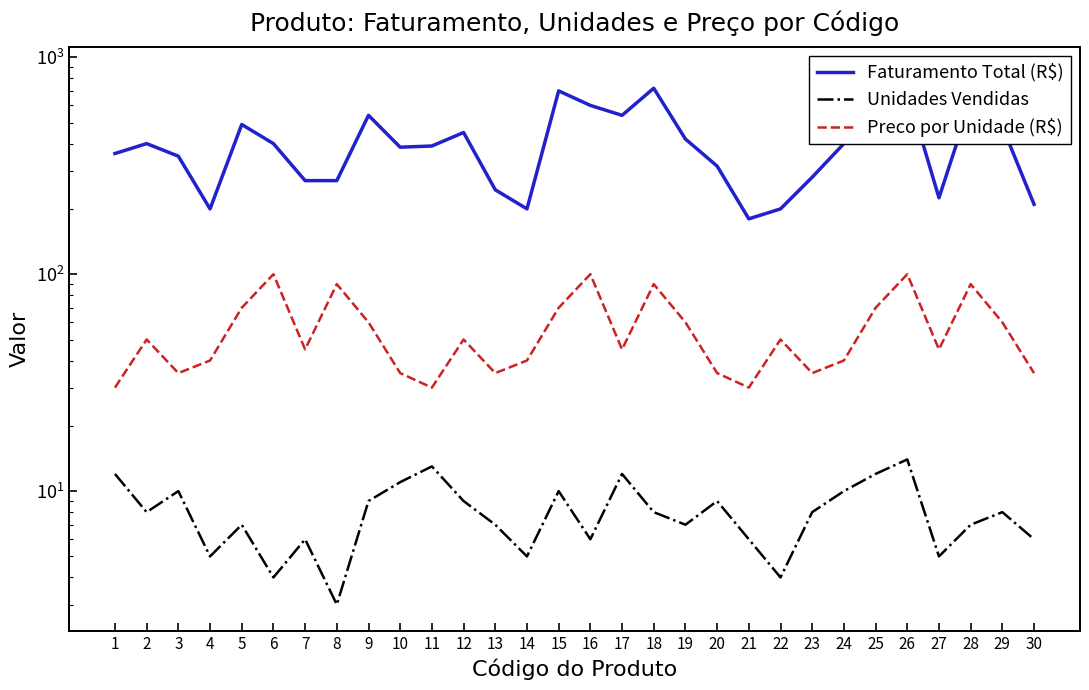

Where is the first local maximum for Faturamento Total (R$)?

2